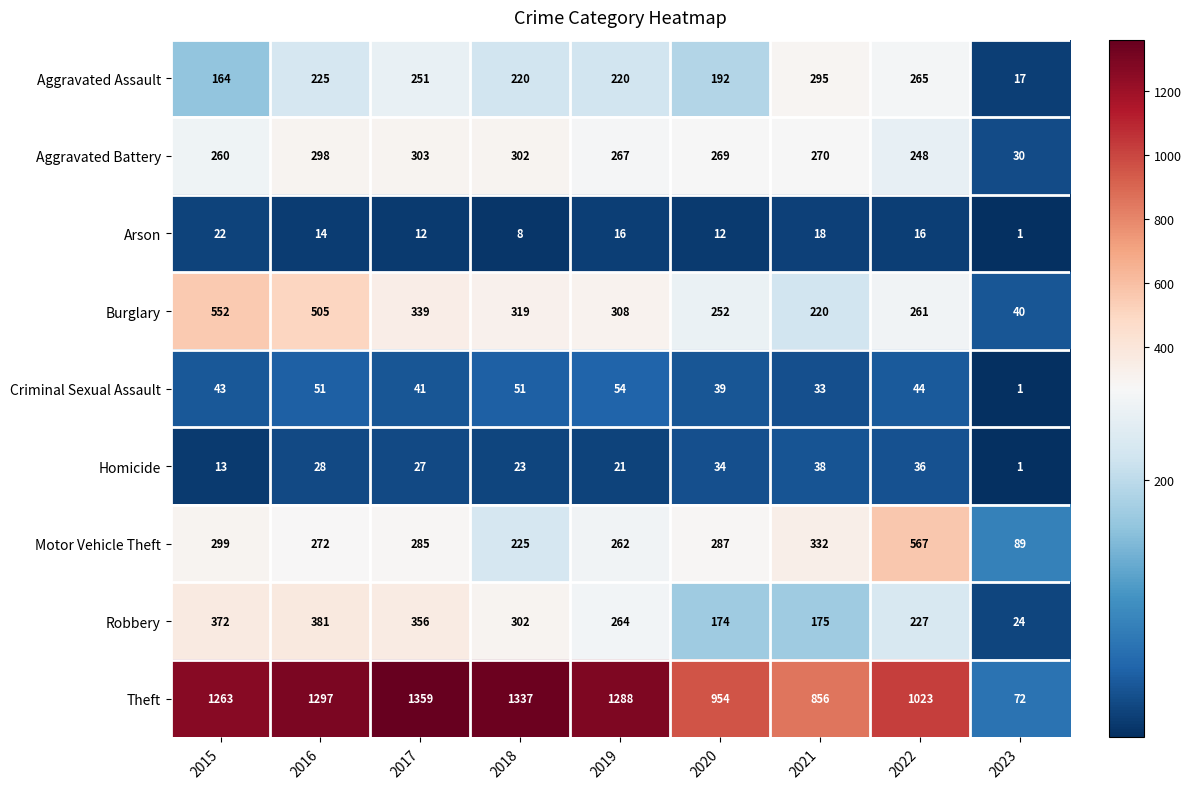

What is the average value of the Homicide series?

25